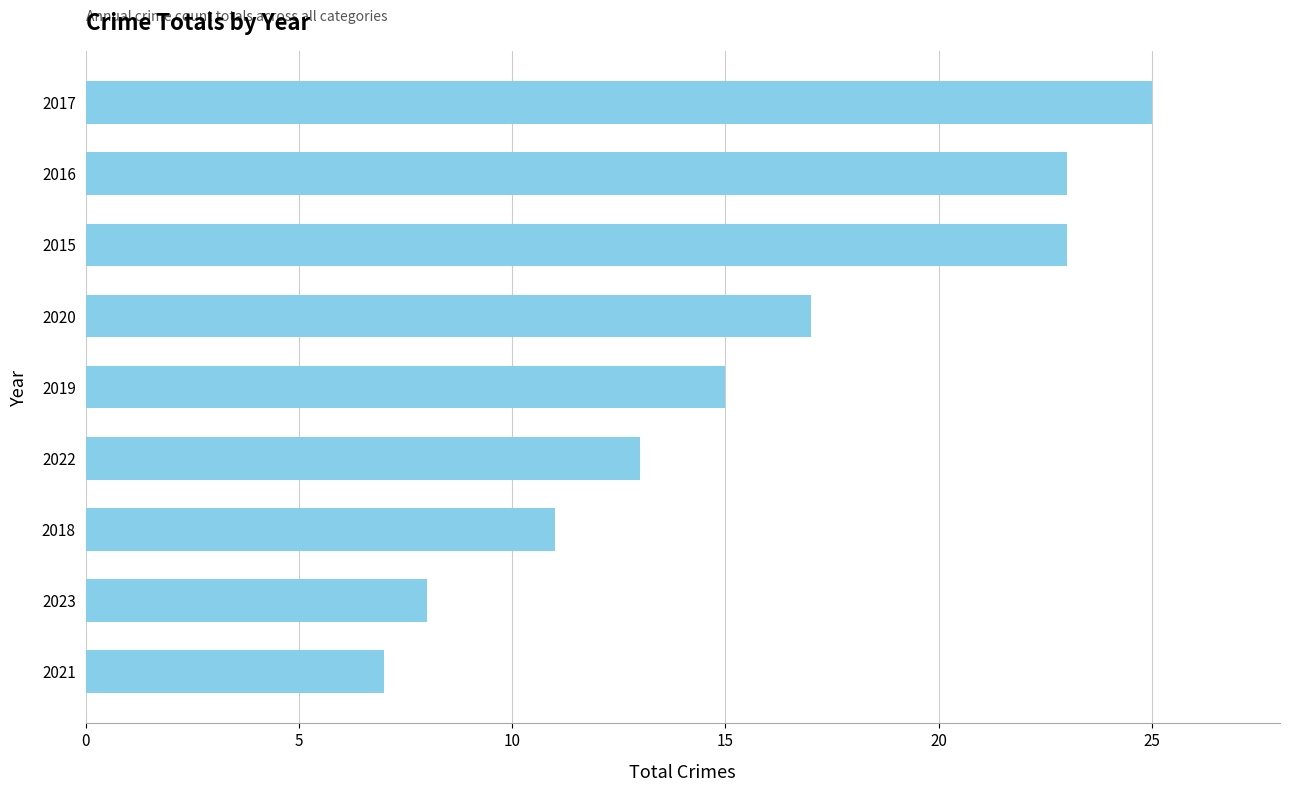

How many data points are less than 15?

4